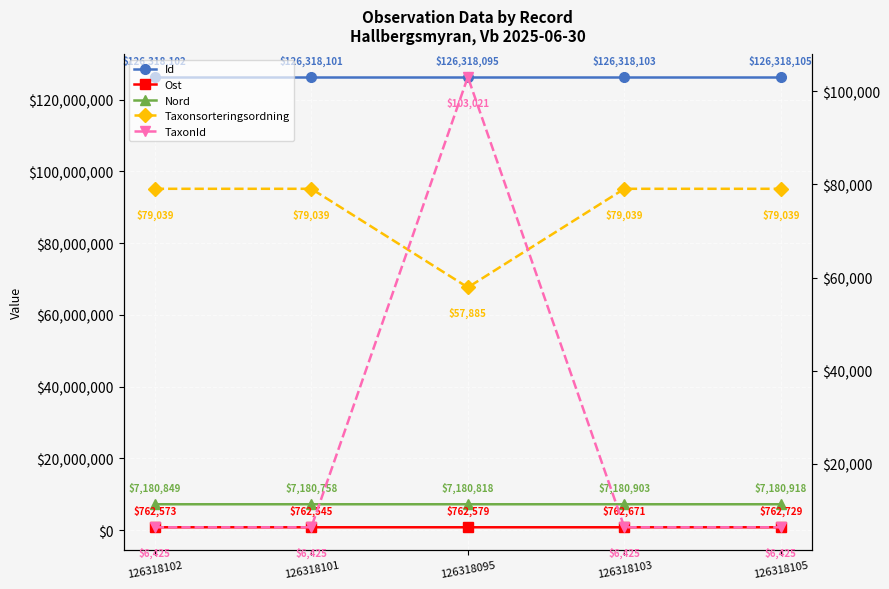

What is the value of the Ost point at the 3rd from the left?

762579